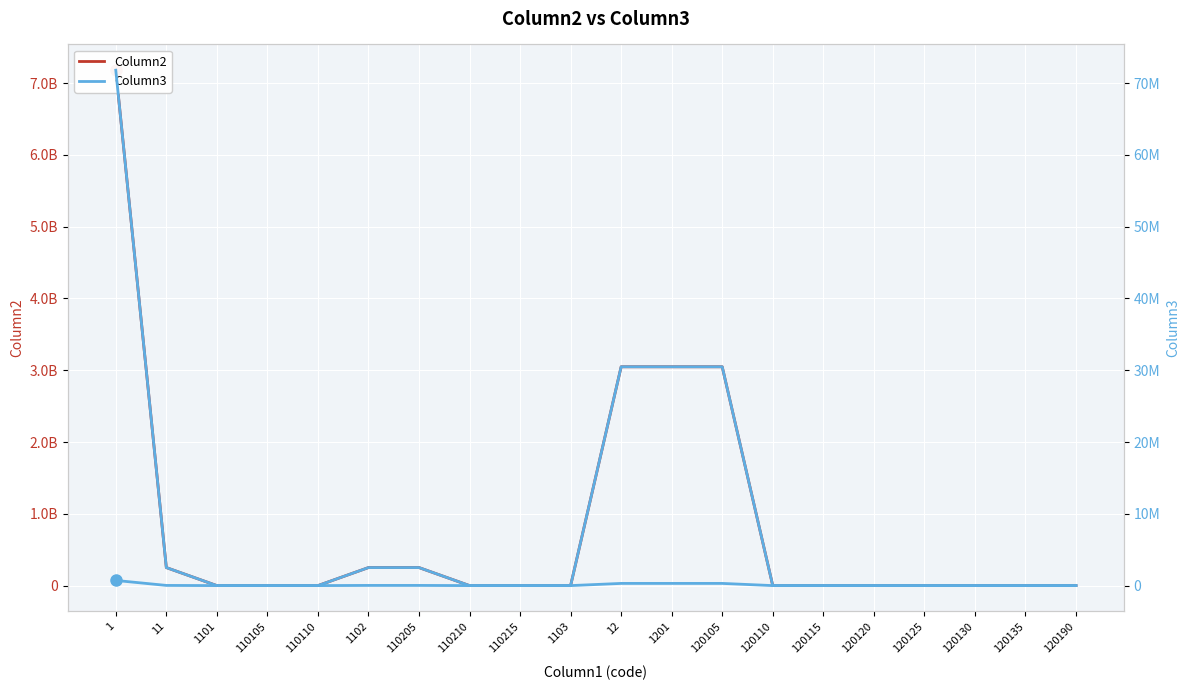

Rank the categories by Column3 value from highest to lowest.

1, 12, 1201, 120105, 11, 1102, 110205, 1101, 110105, 110110, 110210, 110215, 1103, 120110, 120115, 120120, 120125, 120130, 120135, 120190